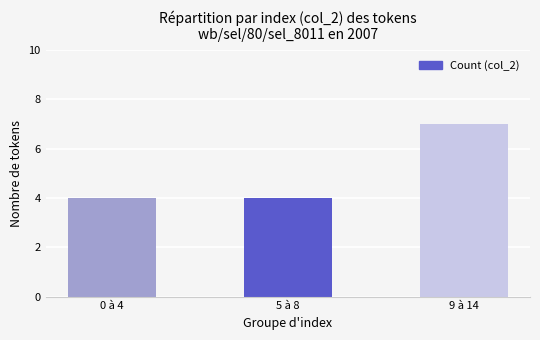

Reading left to right, extract all data points from this chart.

4	4	7